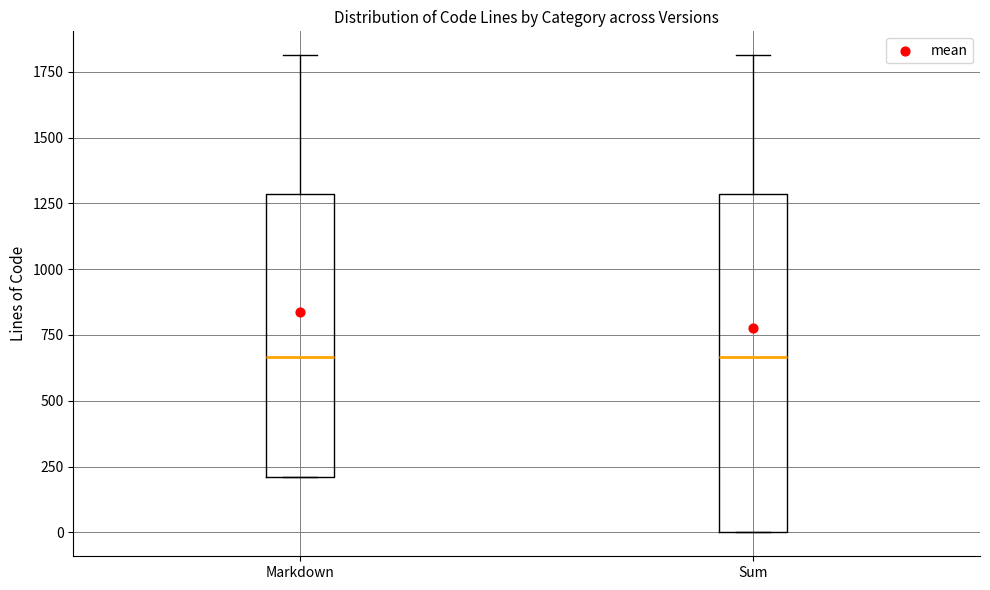

Reading left to right, transcribe this box plot: for each box, give where its median line is, the range the box spans, and where its two whiskers end, as read against the y-axis. The values are not printed on the chart, so give them approximately, as read against the axis.

Markdown: median 650, box 200 to 1300, whiskers 200 to 1800
Sum: median 650, box 0 to 1300, whiskers 0 to 1800